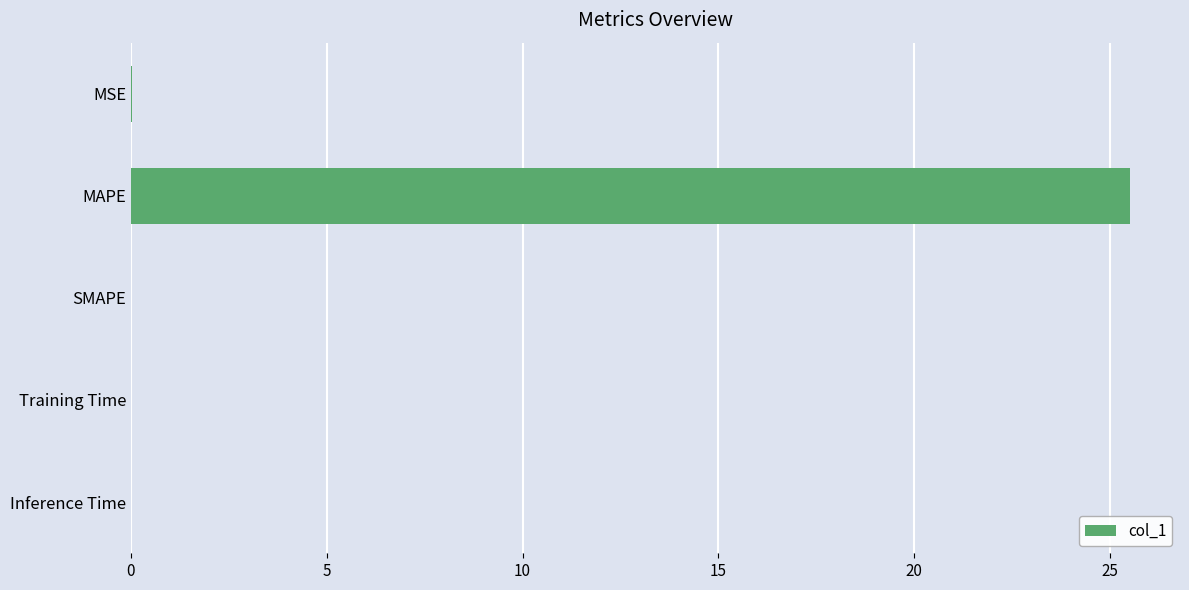

Which label corresponds to the largest value in the chart?

MAPE